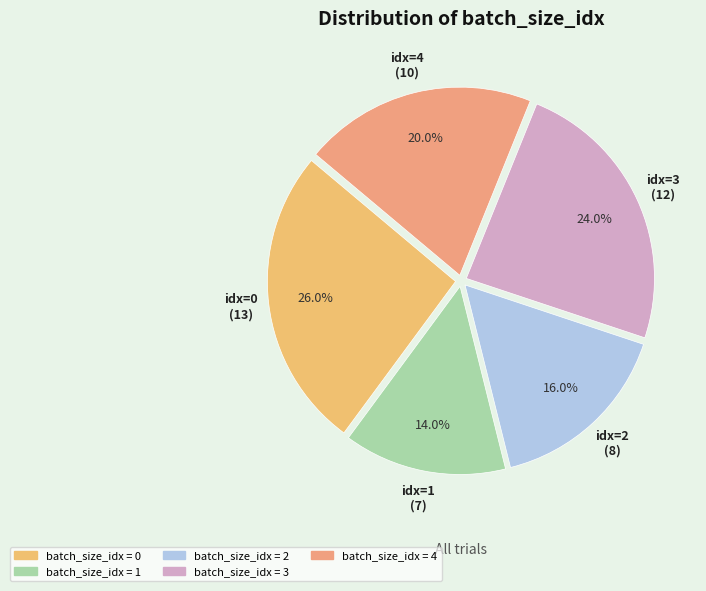

Is there a majority slice in this chart?

No